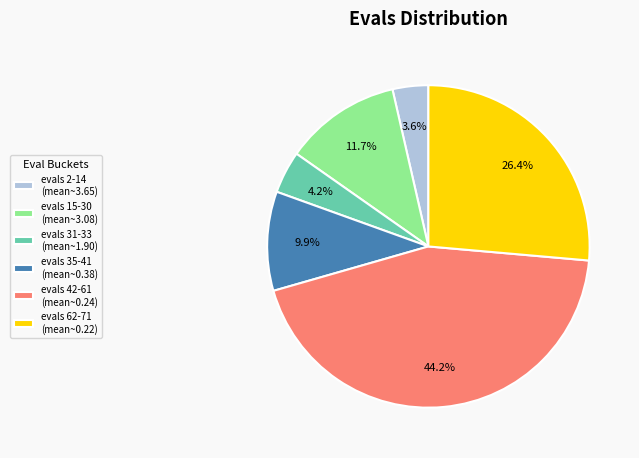

What percentage is NOT represented by evals 62-71 (mean~0.22)?

73.6%